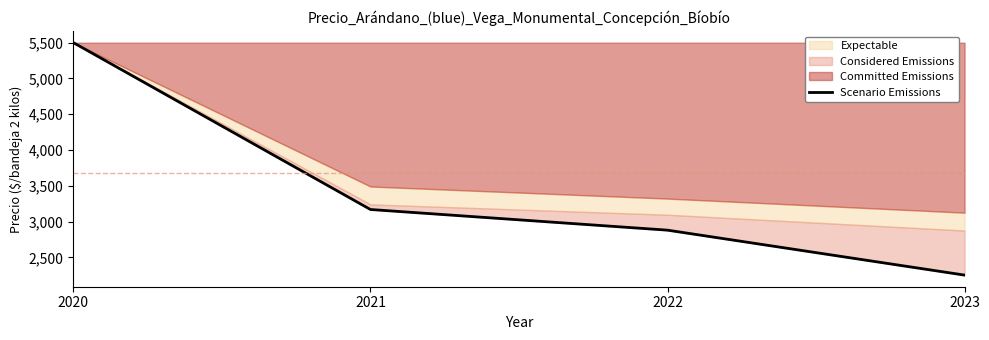

Which category has the lowest value across all series?

2023